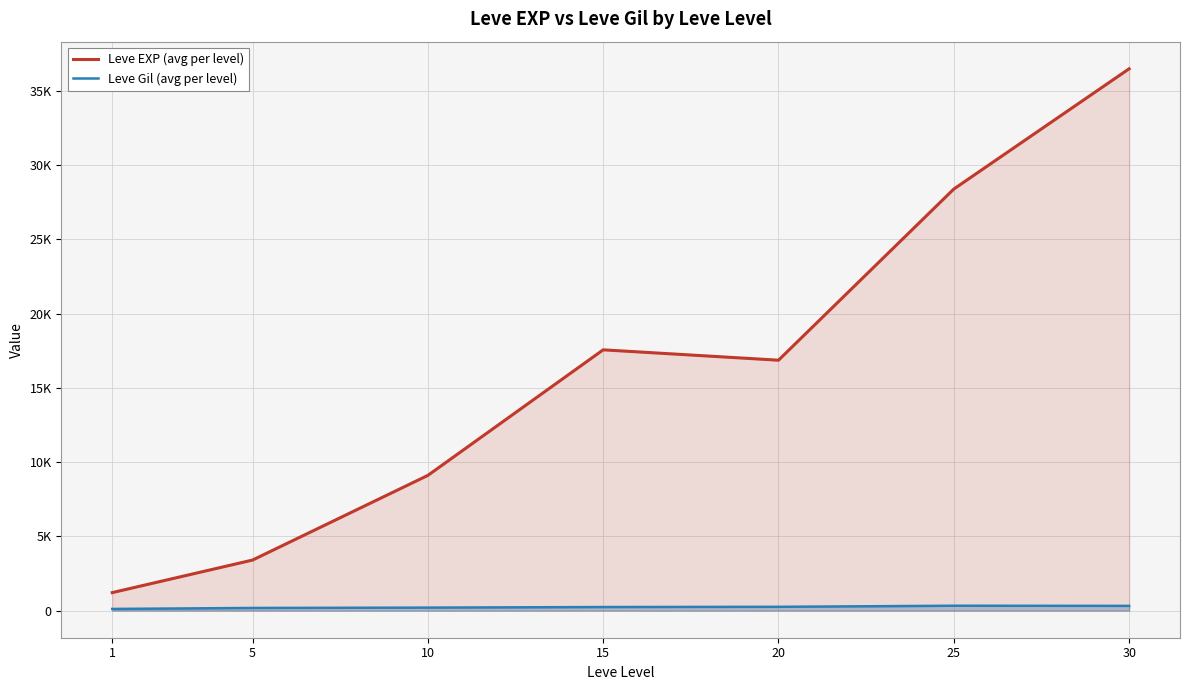

True or false: Leve EXP (avg per level) and Leve Gil (avg per level) cross at least once.

False